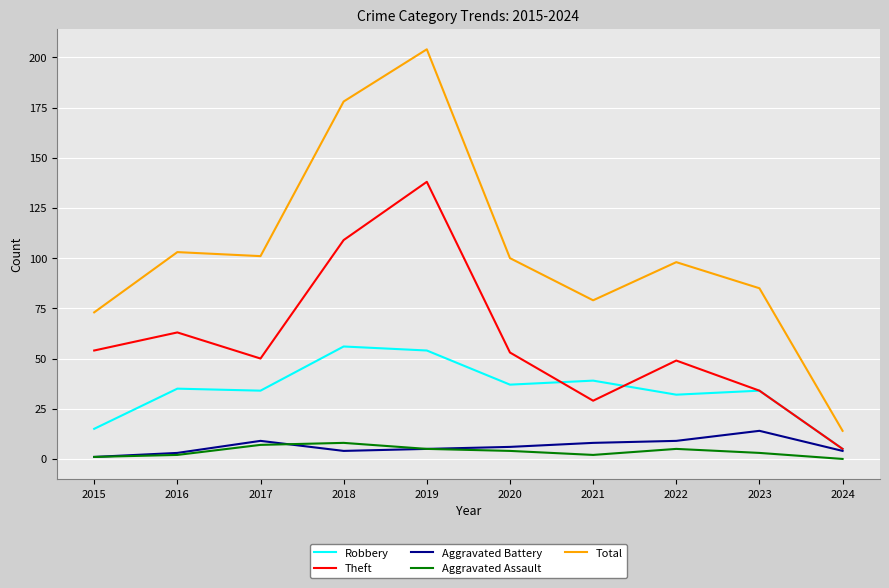

Where is the first local maximum for Aggravated Battery?

2017